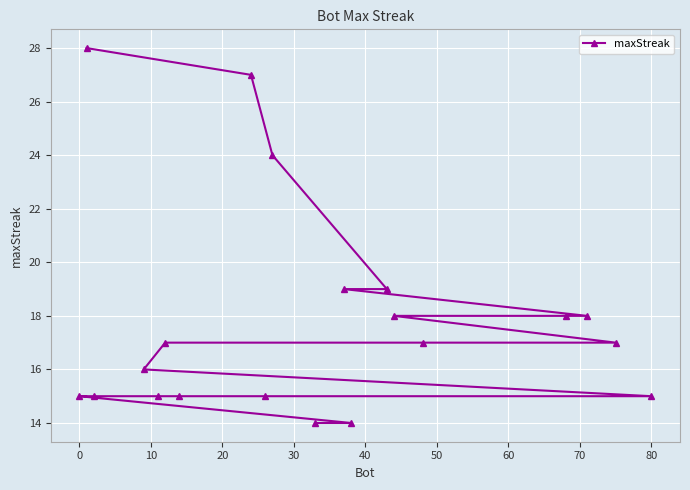

Is this an area chart (filled region under the line)?

No